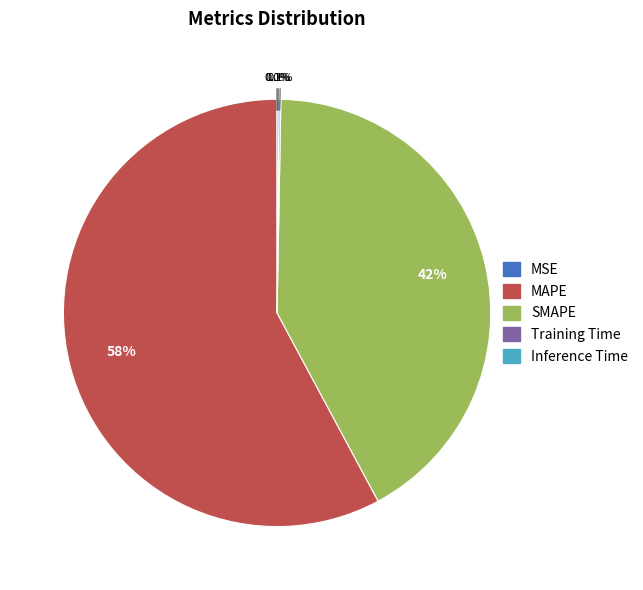

Is MAPE the majority of the pie?

Yes